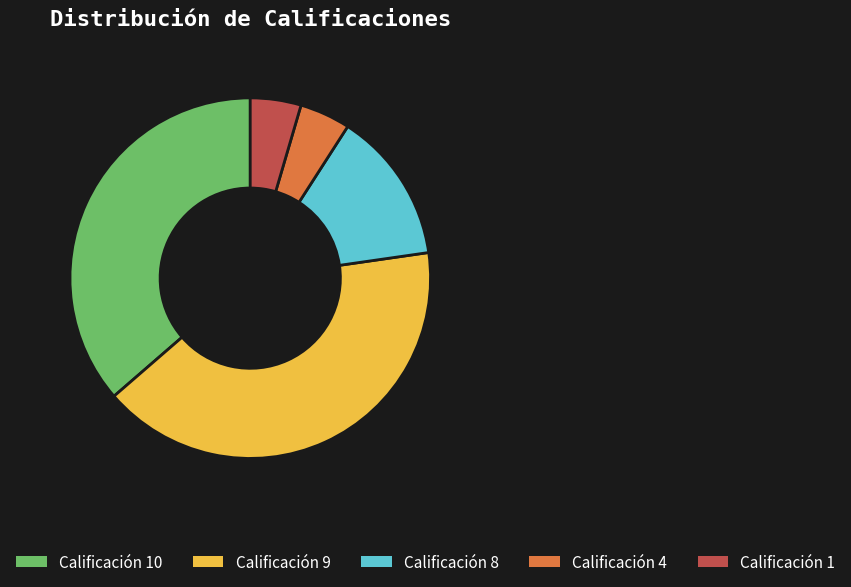

Do Calificación 4 and Calificación 8 together represent more than half of the pie?

No